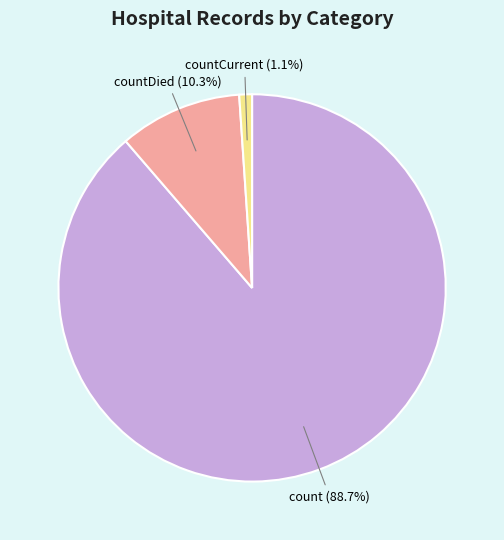

Rank the categories by value from lowest to highest.

countCurrent, countDied, count